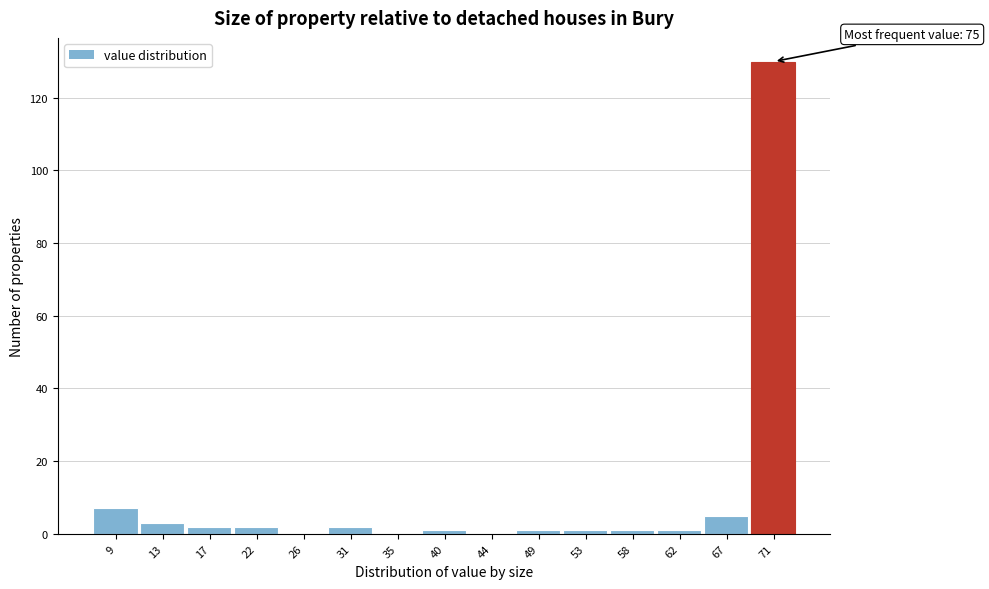

Reading right to left, extract all data points from this chart.

71=130	67=5	62=1	58=1	53=1	49=1	44=0	40=1	35=0	31=2	26=0	22=2	17=2	13=3	9=7